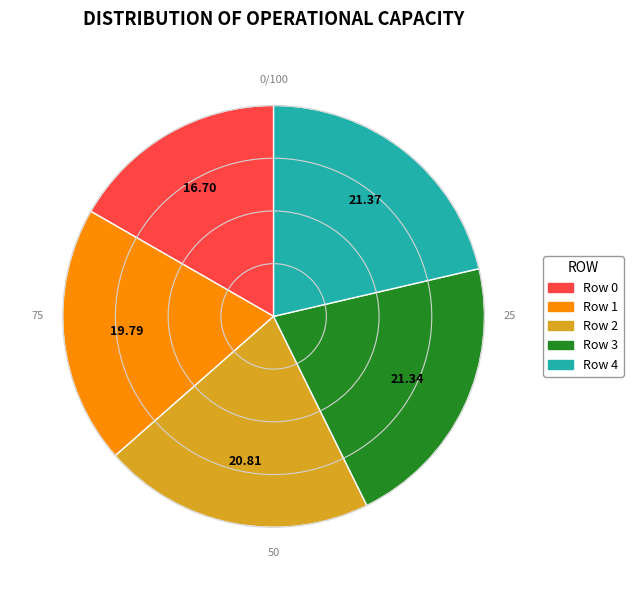

Does any single category account for the majority?

No